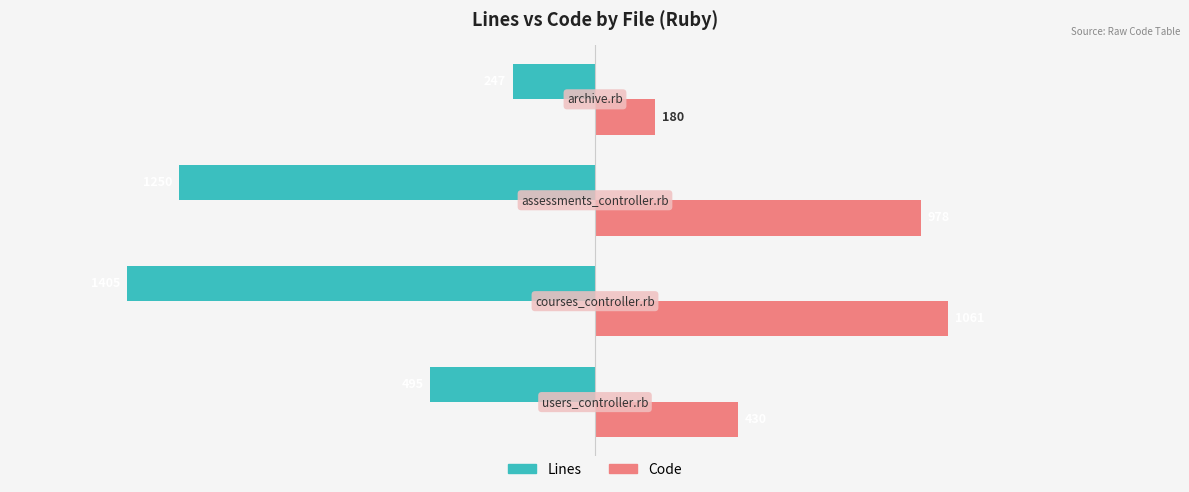

Rank the series by their average value, from highest to lowest.

Code, Lines